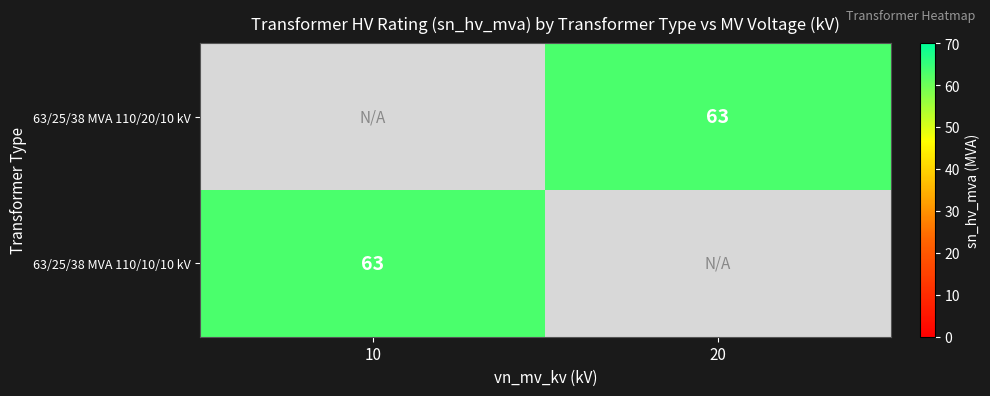

True or false: 63/25/38 MVA 110/20/10 kV has a value of 98 at 20.

False